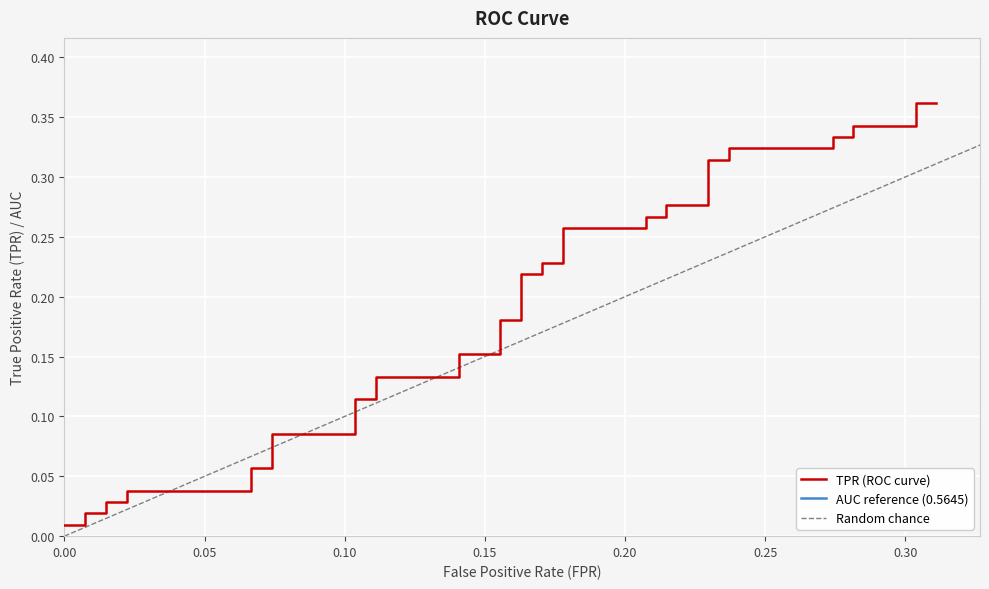

What is the sum of all values?

7.5